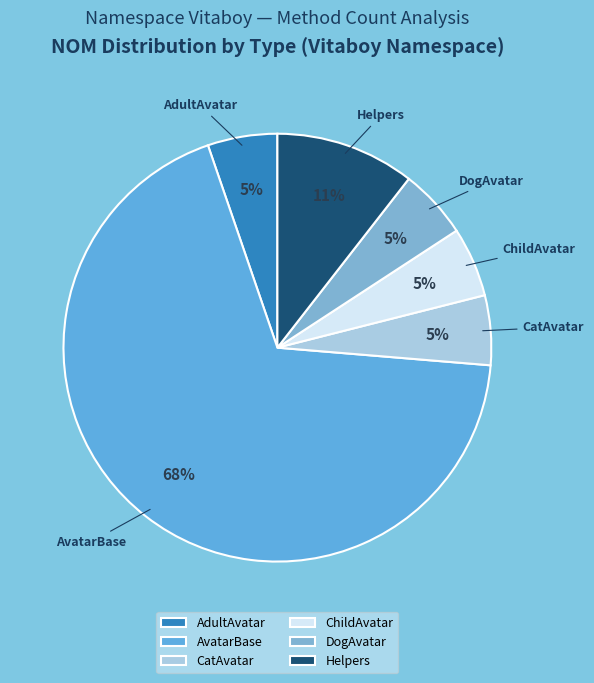

Count the number of slices in the pie.

6